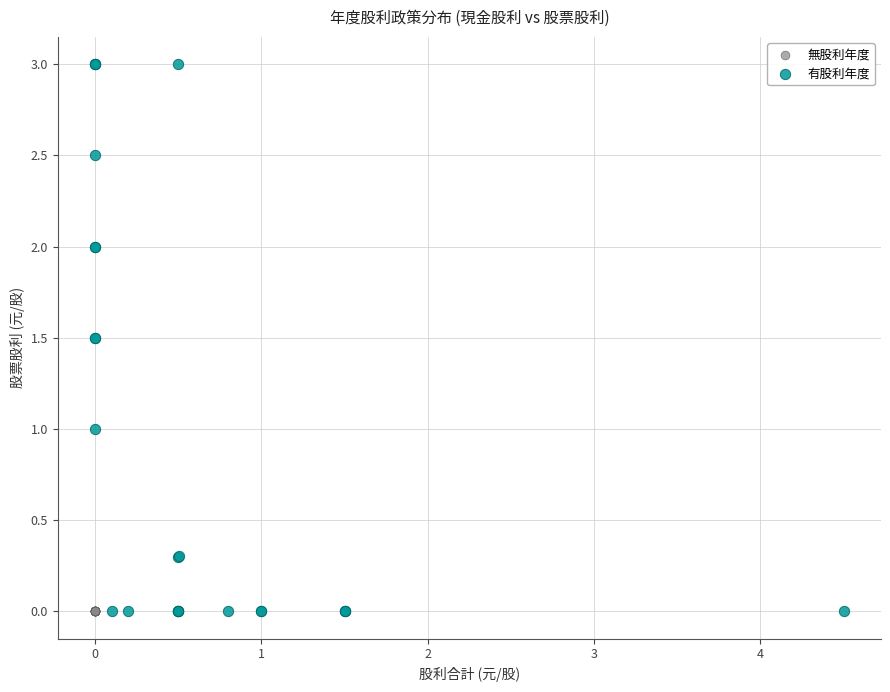

What are all the series names shown in the legend?

無股利年度, 有股利年度